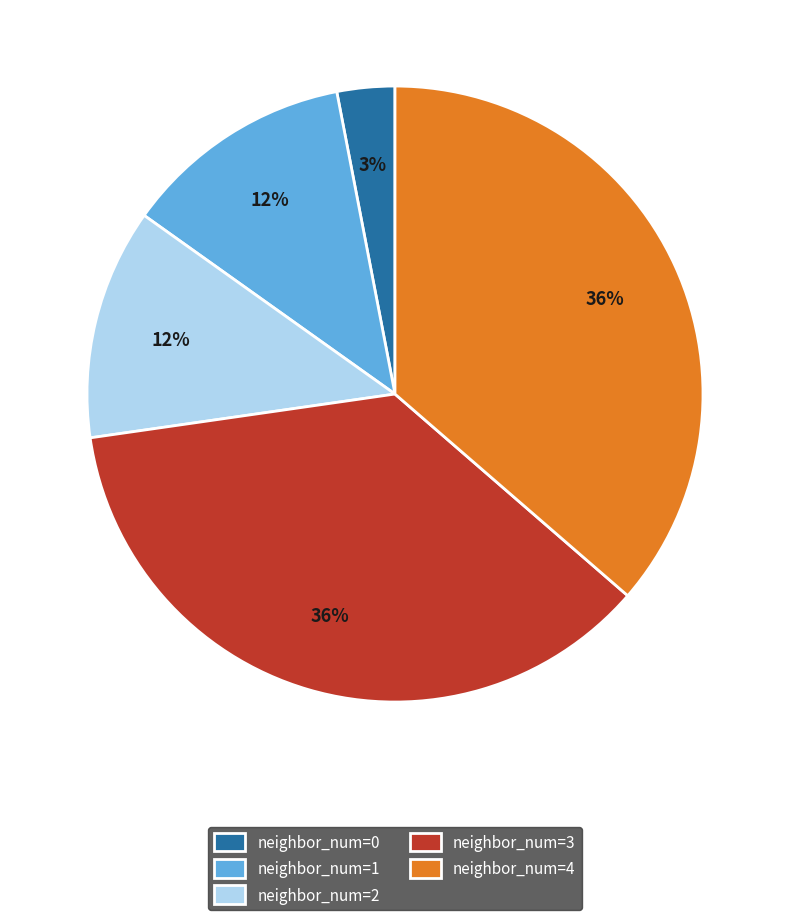

How many slices are in this pie chart?

5